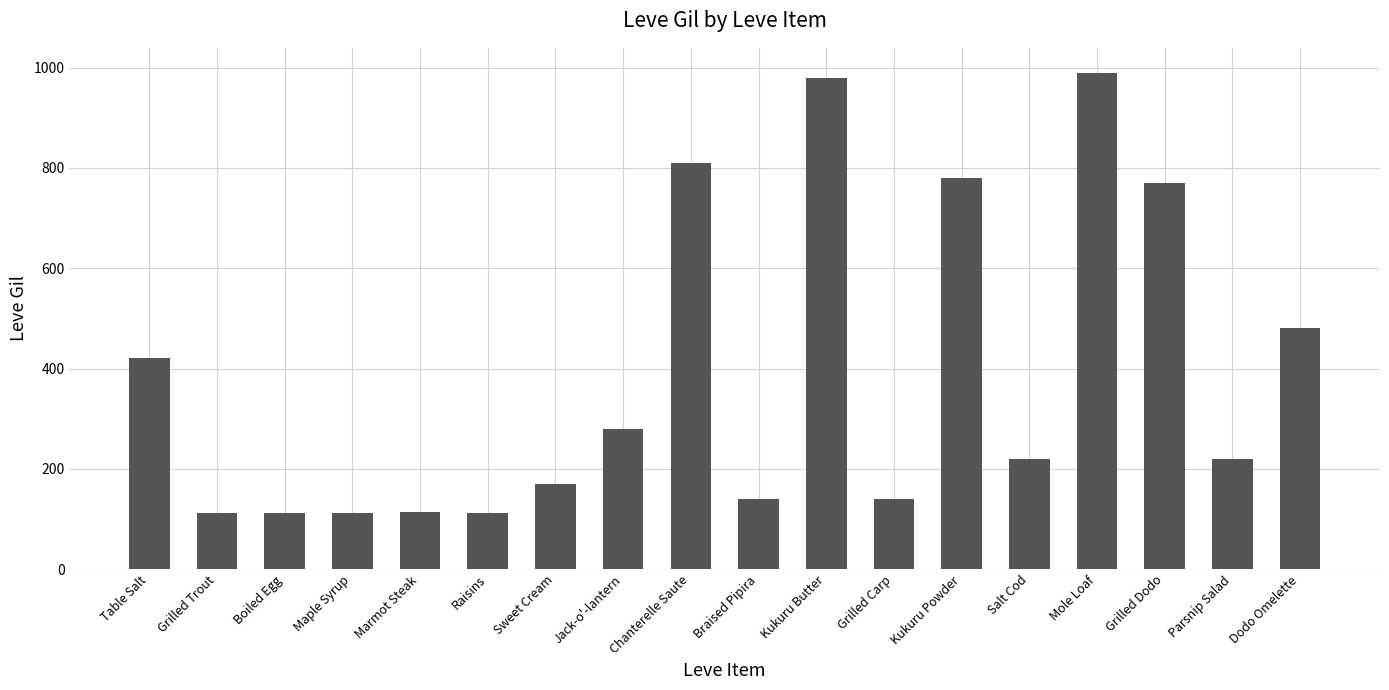

What is the smallest value displayed?

112